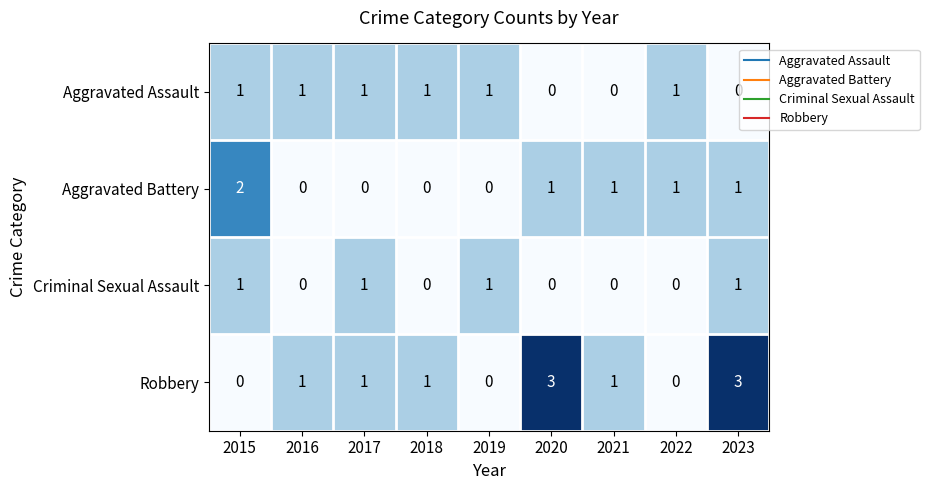

True or false: Aggravated Assault has a value of 2 at 2019.

False